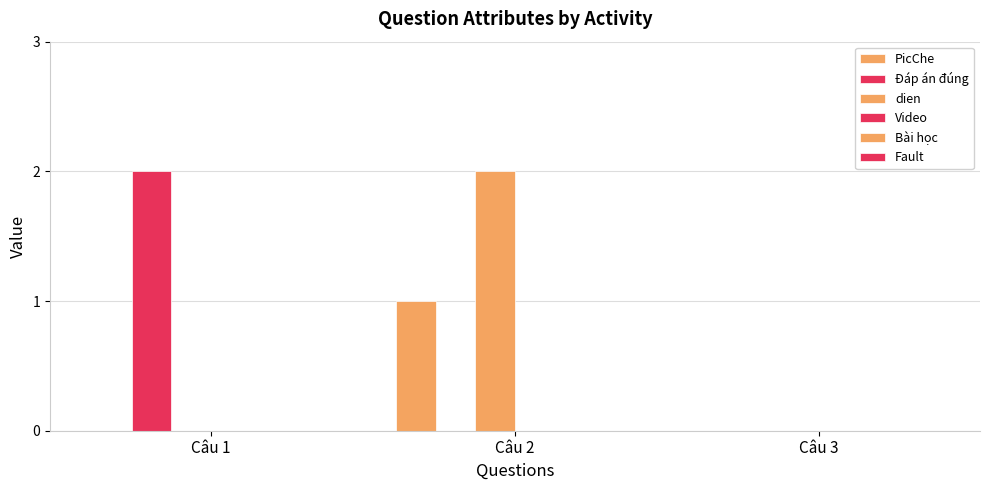

How many distinct data groups are displayed?

3